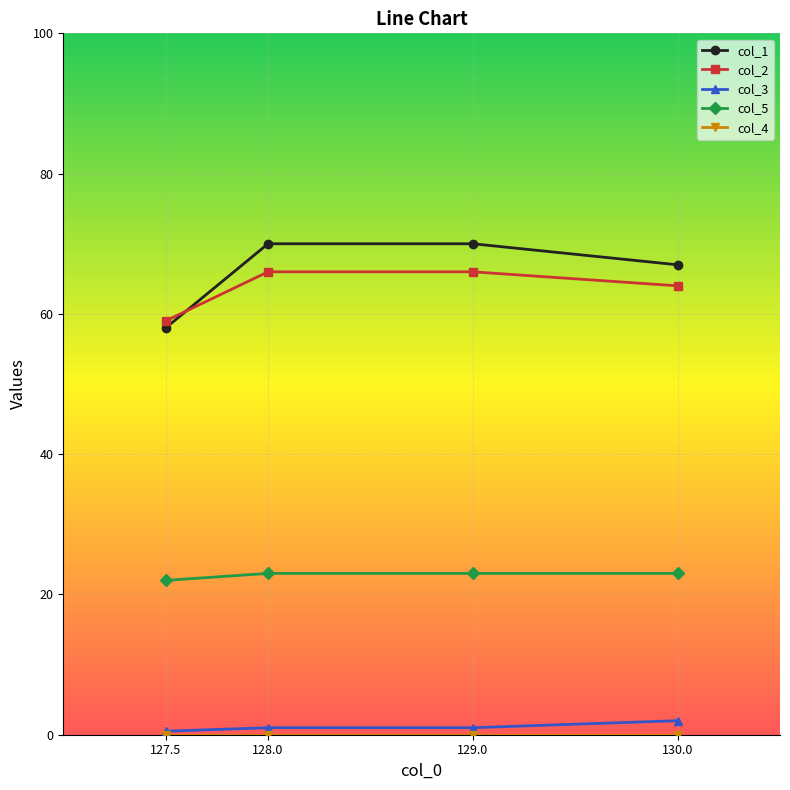

Is it true that col_1 equals 45.0 at 128.0?

False